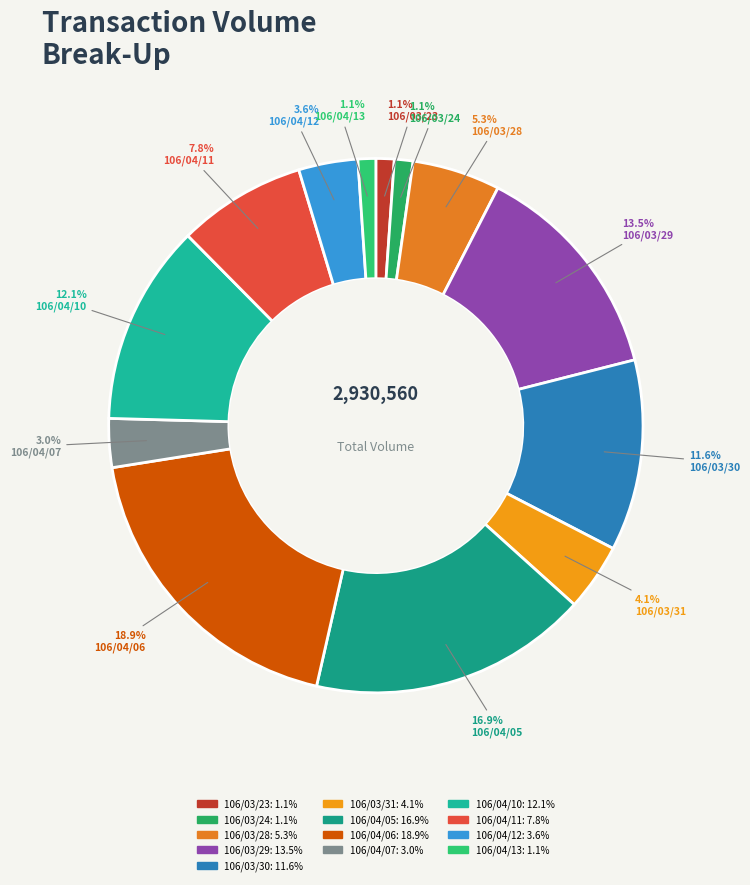

How much of the chart is everything except 106/04/13?

98.9%